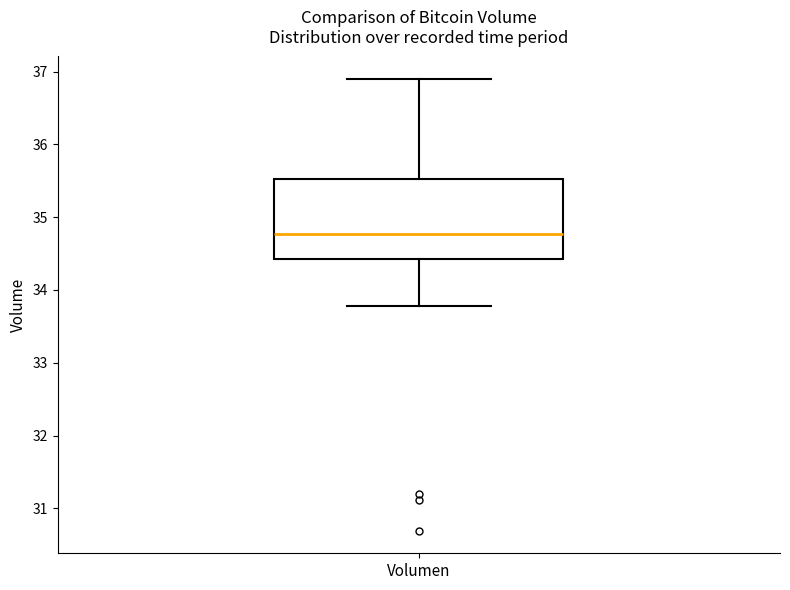

Where does the lower whisker of the box for Volumen end on the y-axis? The values are not printed on the chart, so give them approximately, as read against the axis.

33.8